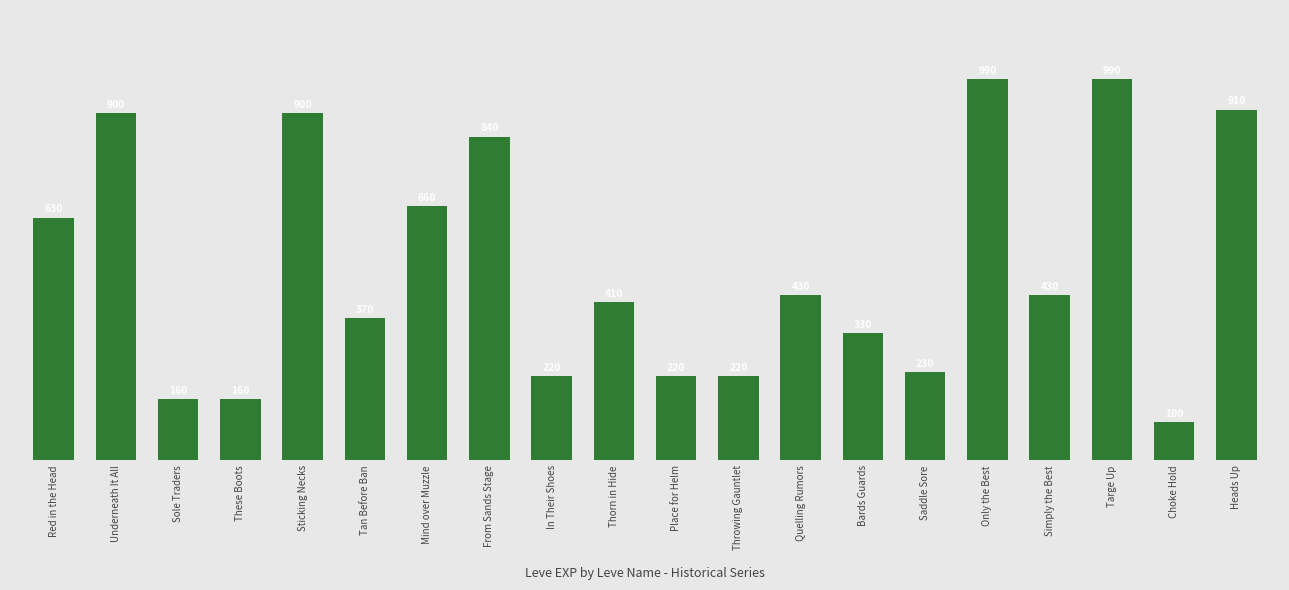

True or false: the data shows 1094 at Mind over Muzzle.

False